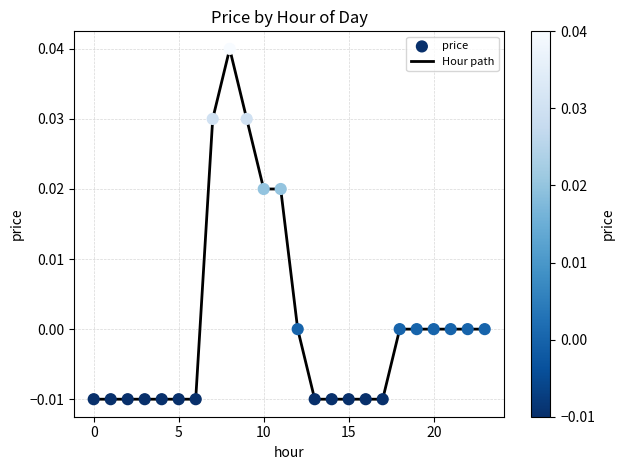

Is this an area chart (filled region under the line)?

No